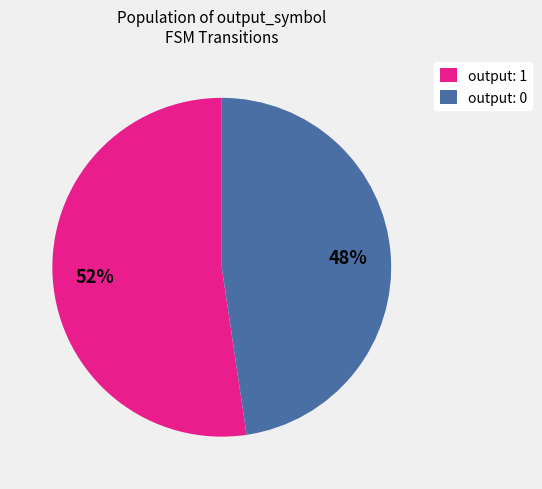

What is the majority slice?

output: 1